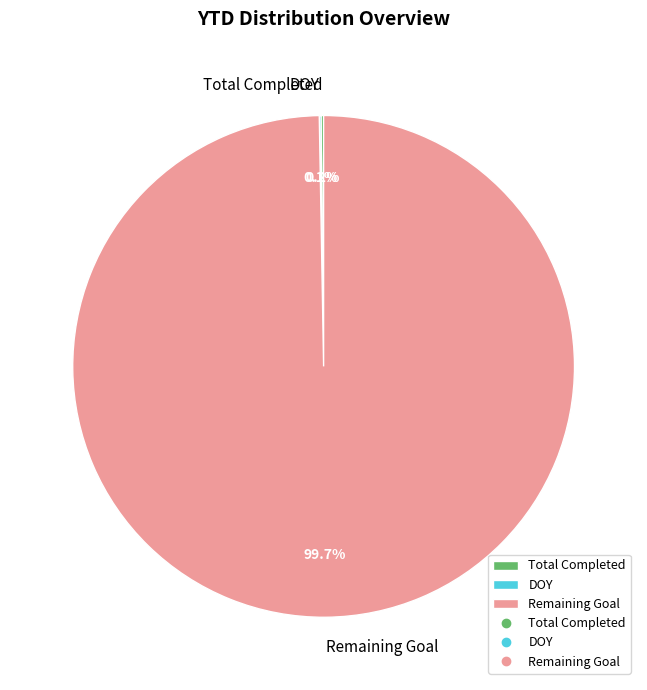

What is the largest slice in the pie chart?

Remaining Goal